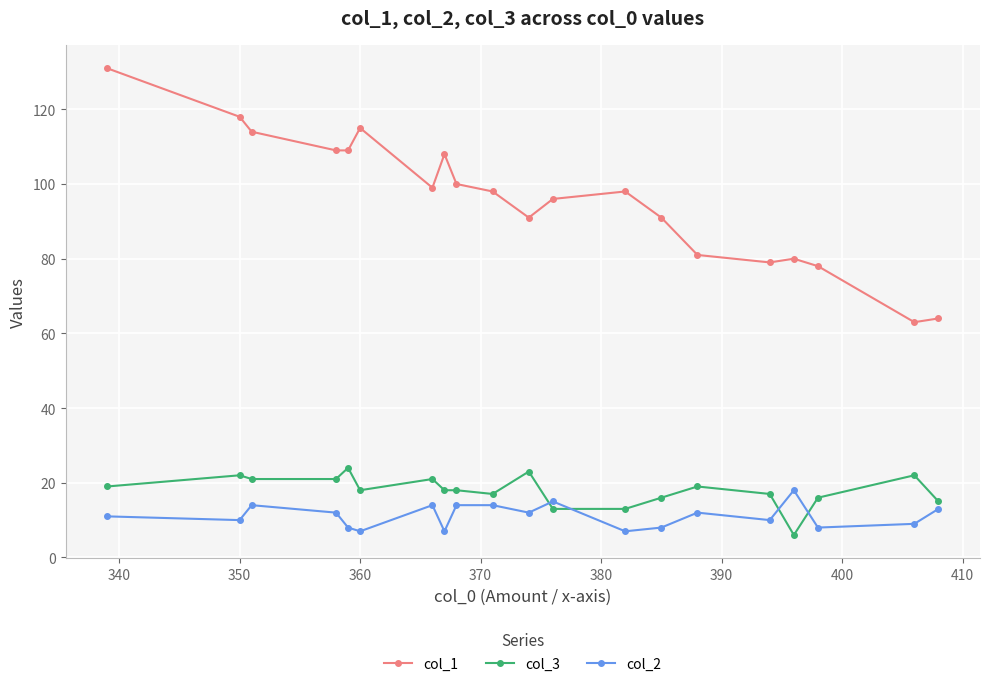

Rank the series by their maximum value, from highest to lowest.

col_1, col_3, col_2